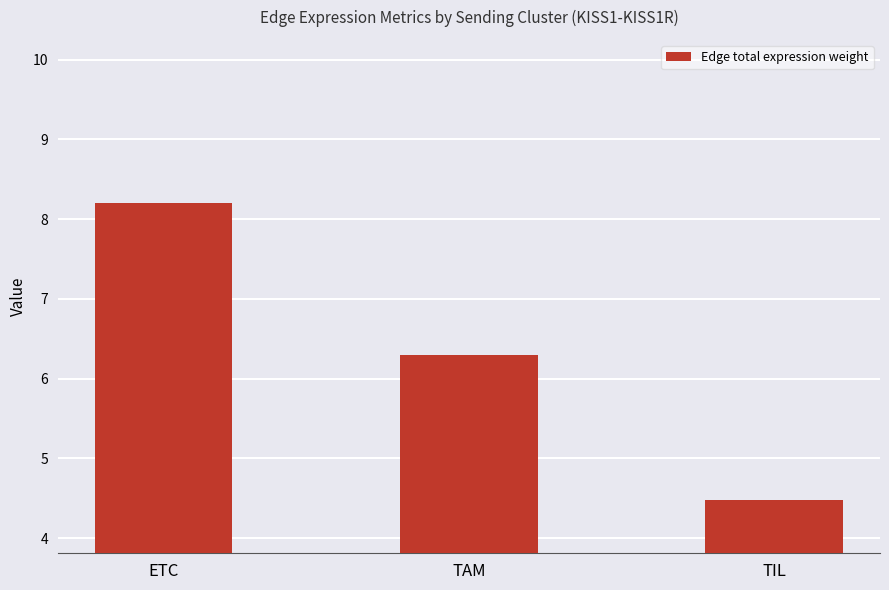

What is the value of the 3rd bar from the left?

4.5